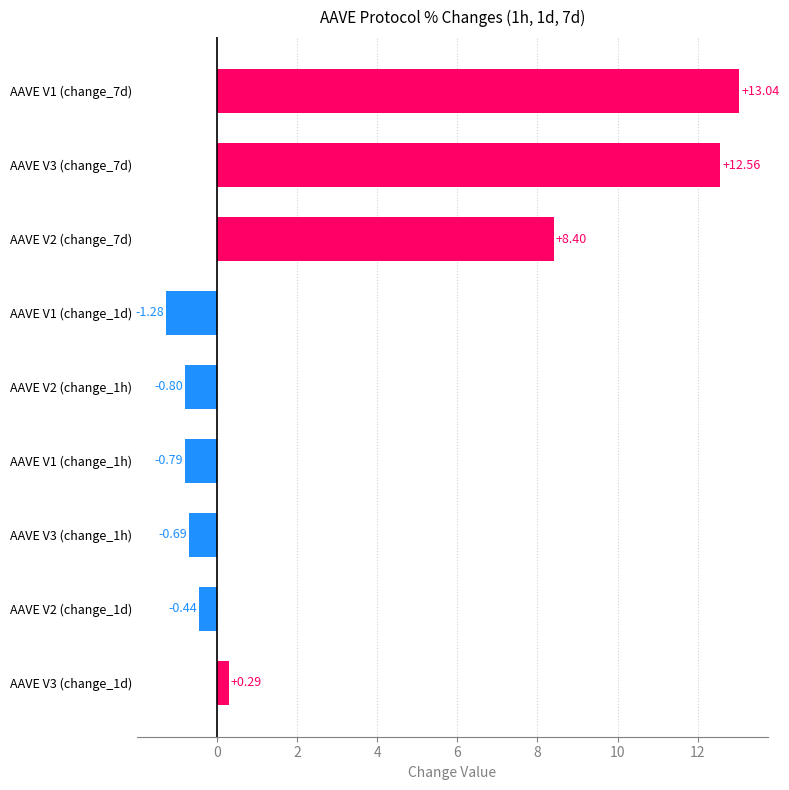

List the labels in order of value, smallest first.

AAVE V1 (change_1d), AAVE V2 (change_1h), AAVE V1 (change_1h), AAVE V3 (change_1h), AAVE V2 (change_1d), AAVE V3 (change_1d), AAVE V2 (change_7d), AAVE V3 (change_7d), AAVE V1 (change_7d)